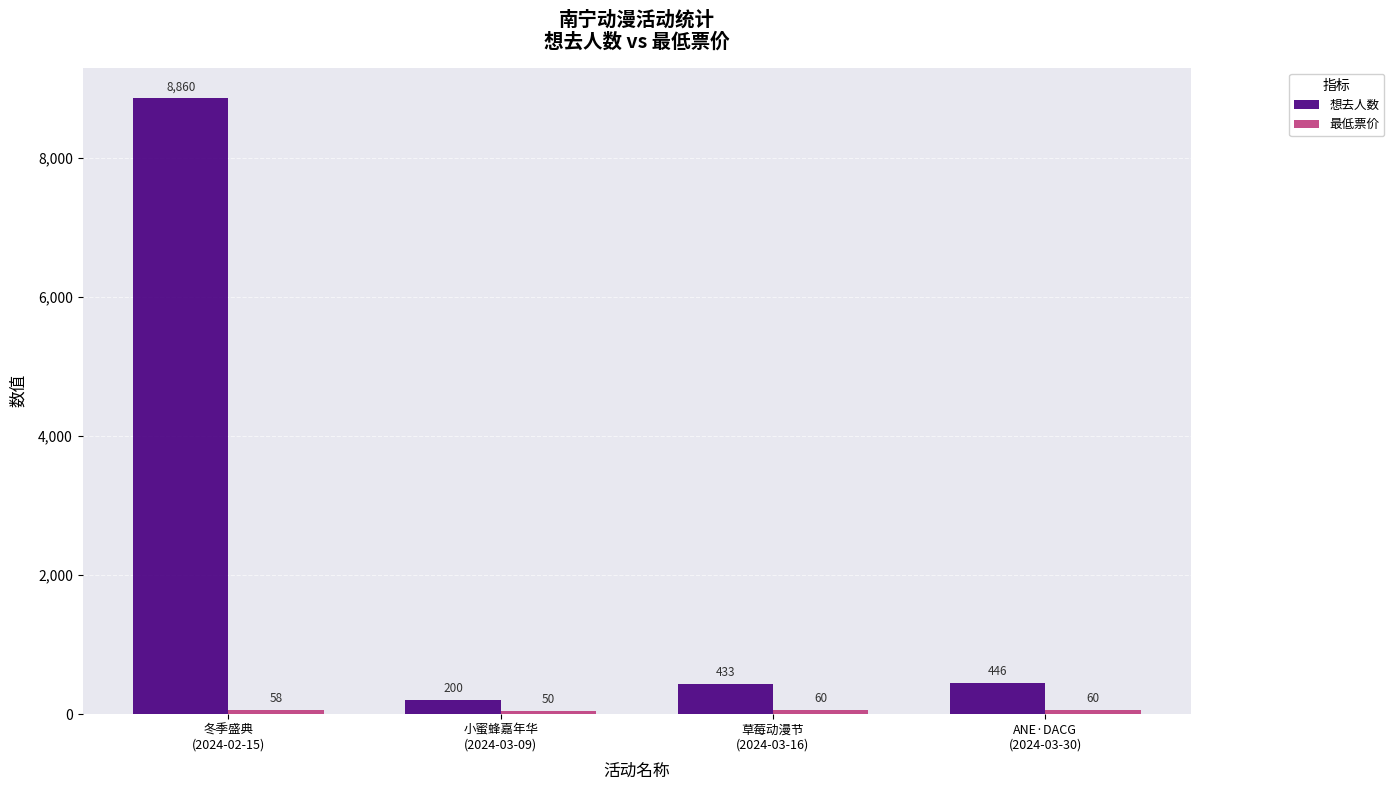

Which series has the largest total across all categories?

想去人数